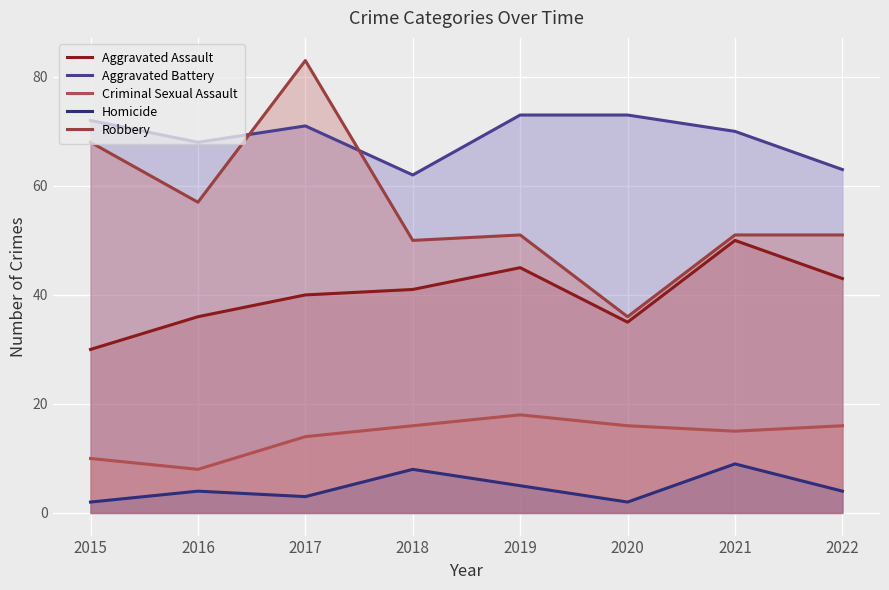

True or false: Homicide and Aggravated Battery intersect in this chart.

False